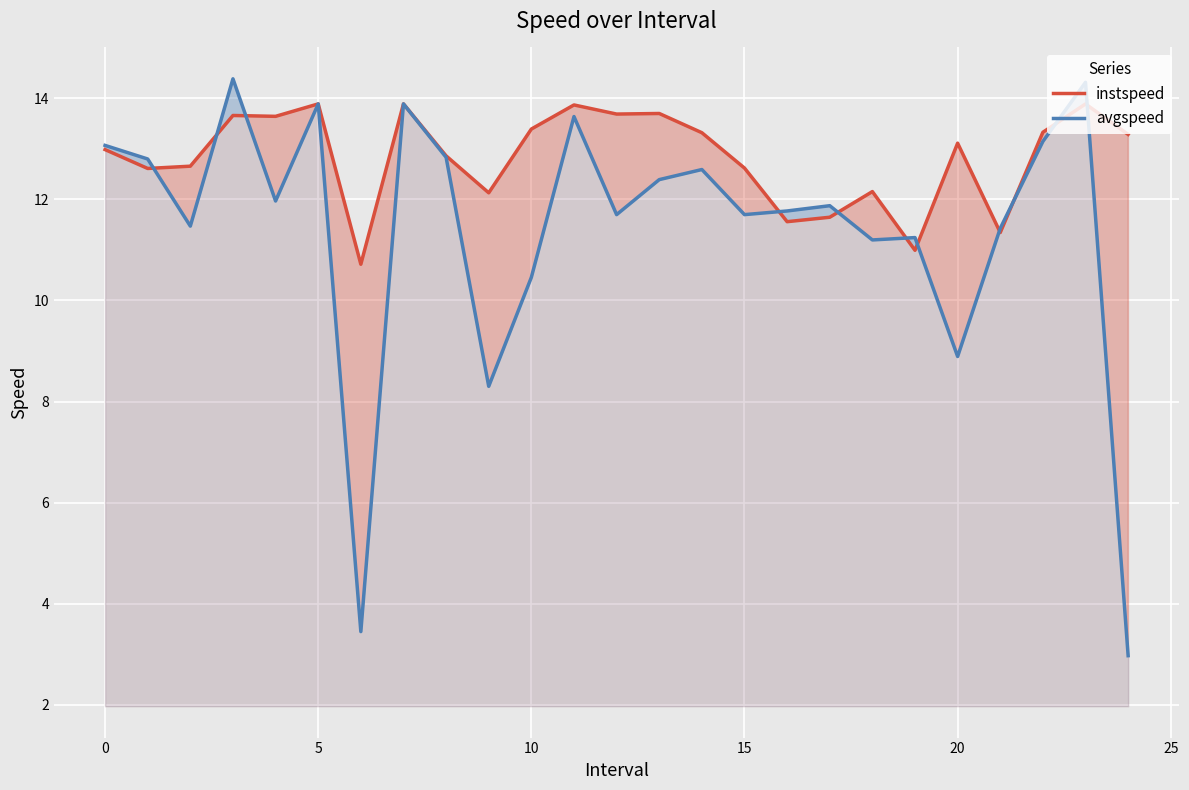

How many data points in instspeed are above 13?

13